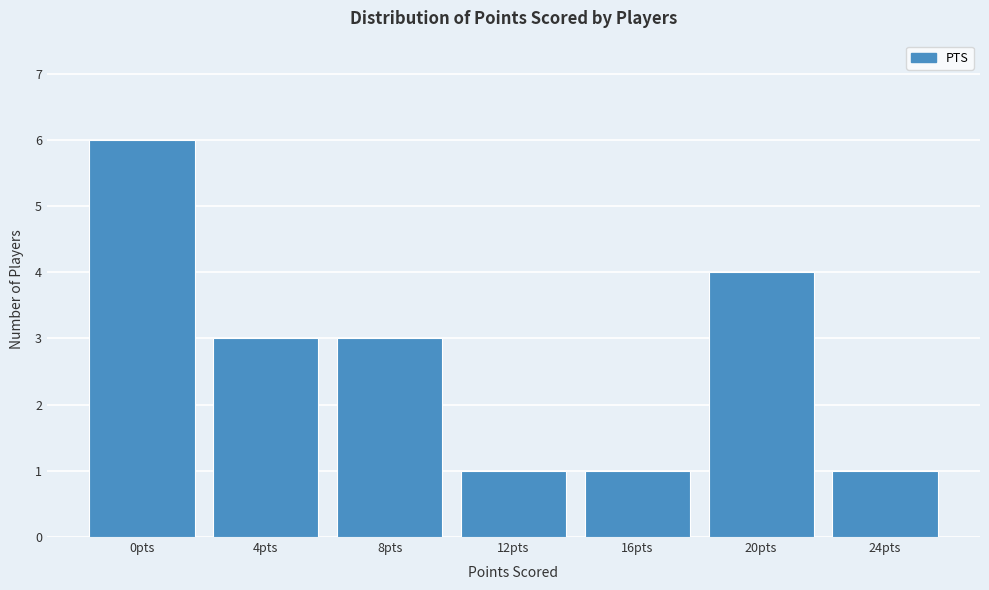

Reading left to right, what are all the values shown in this chart?

6	3	3	1	1	4	1